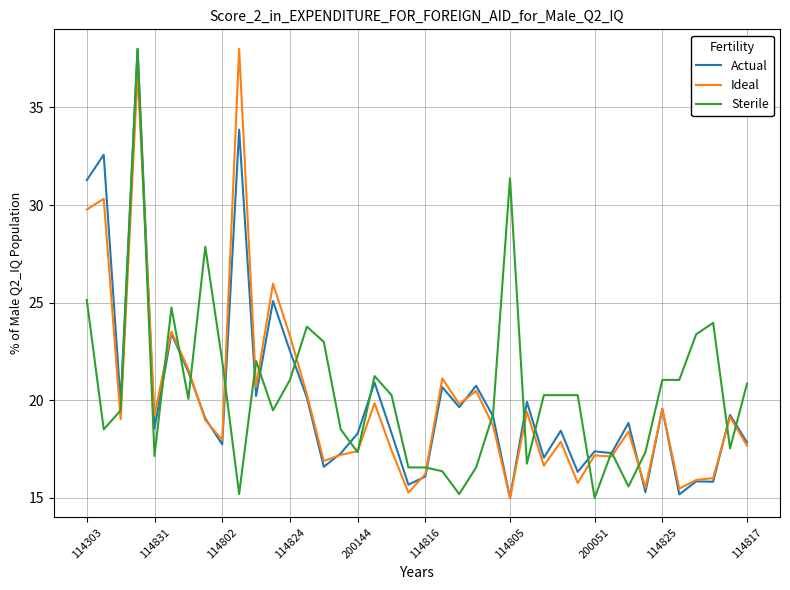

What is the smallest value displayed?

15.0